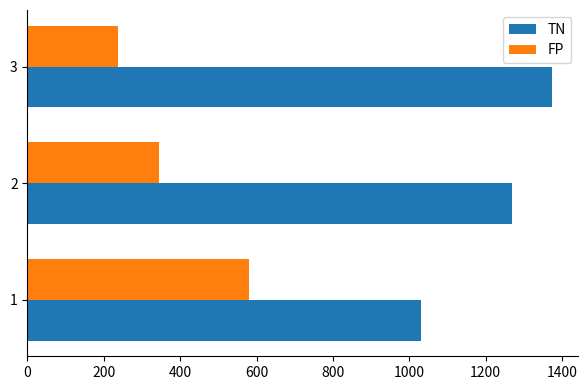

How many data points in TN are less than 1268?

1